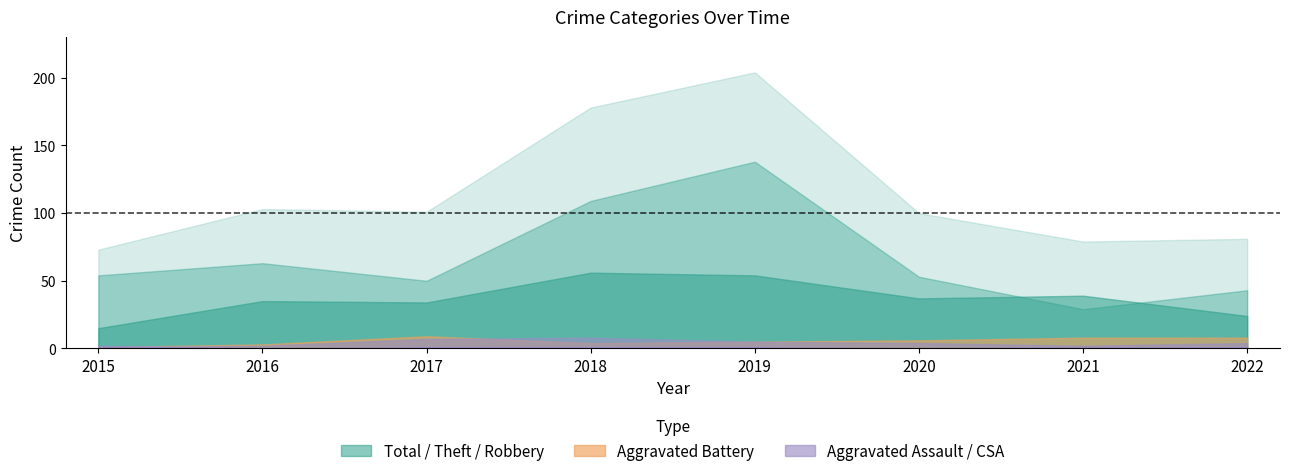

Reading right to left, what are all the values shown in this chart?

Robbery: 24	39	37	54	56	34	35	15
Theft: 43	29	53	138	109	50	63	54
Aggravated Assault: 4	2	4	5	8	7	2	1
Aggravated Battery: 8	8	6	5	4	9	3	1
Criminal Sexual Assault: 1	1	0	1	1	1	0	2
Total: 81	79	100	204	178	101	103	73